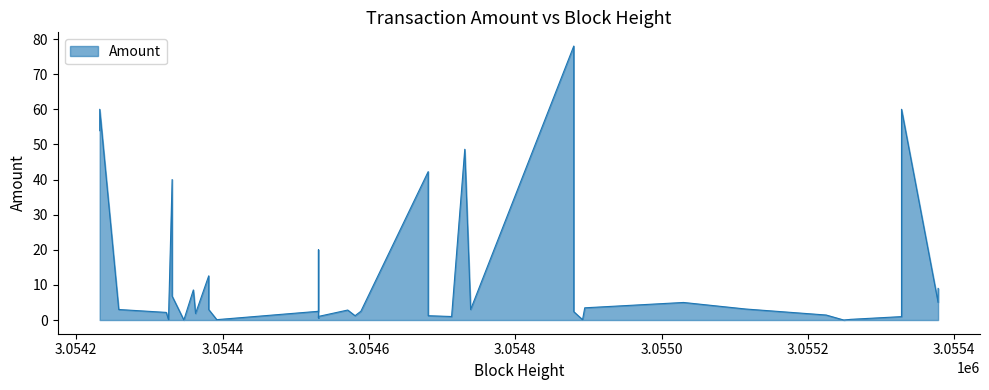

What is the sum of all values?

503.5